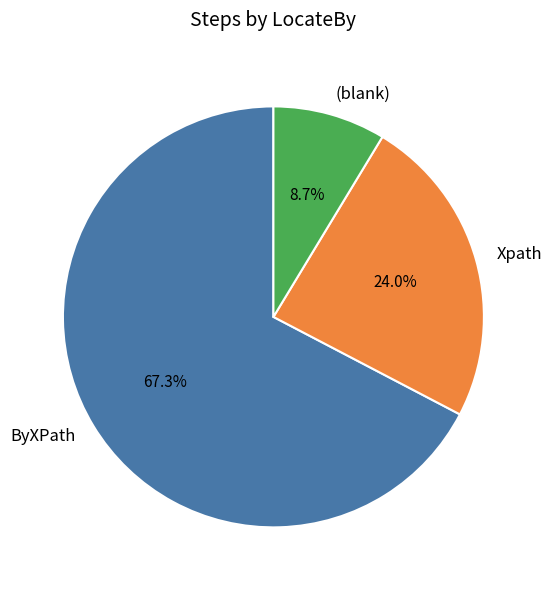

Which slice is the largest?

ByXPath